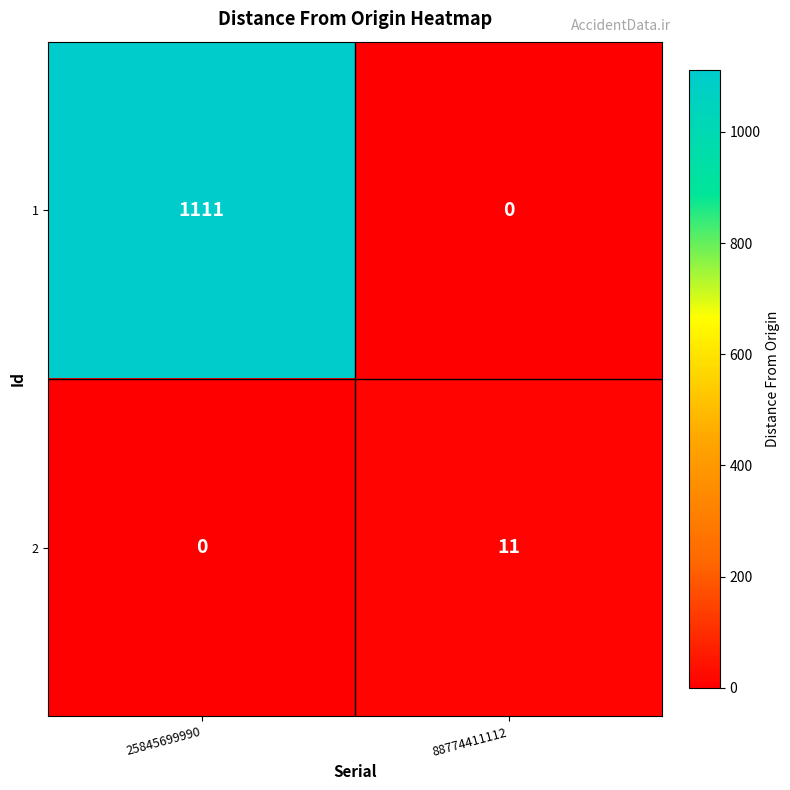

What is the sum of all 1 values?

1111